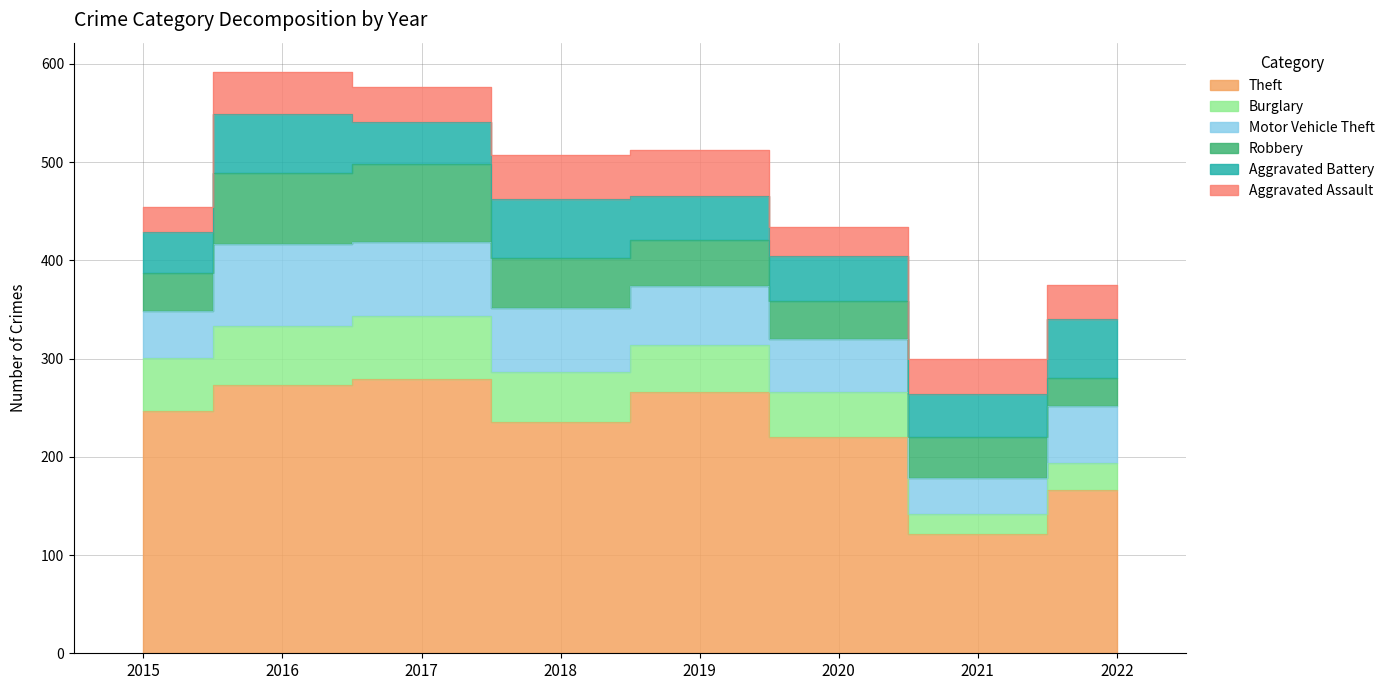

What is the spread (max minus min) of values at 2016?

230